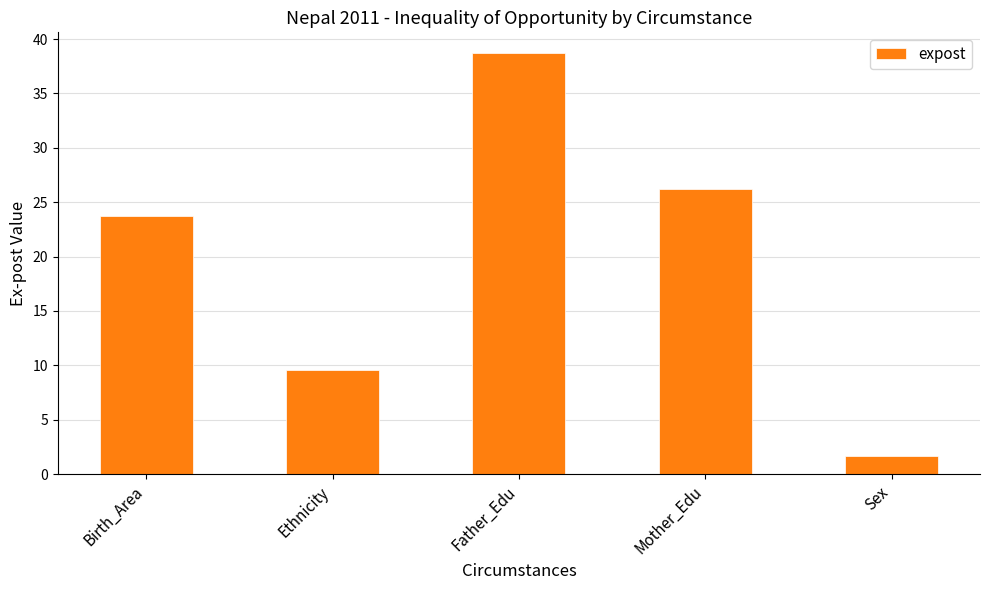

Where does the data first go above 23?

Birth_Area